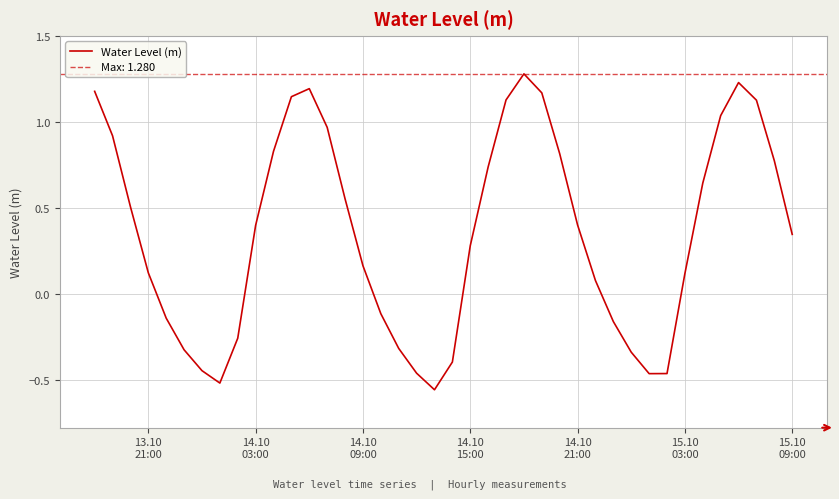

What is the highest value of the Water Level (m) series?

1.3